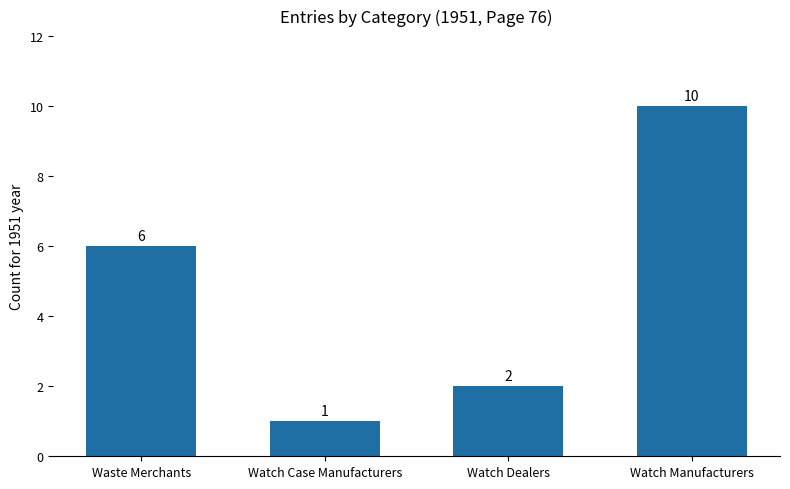

How many categories are shown in the chart?

4